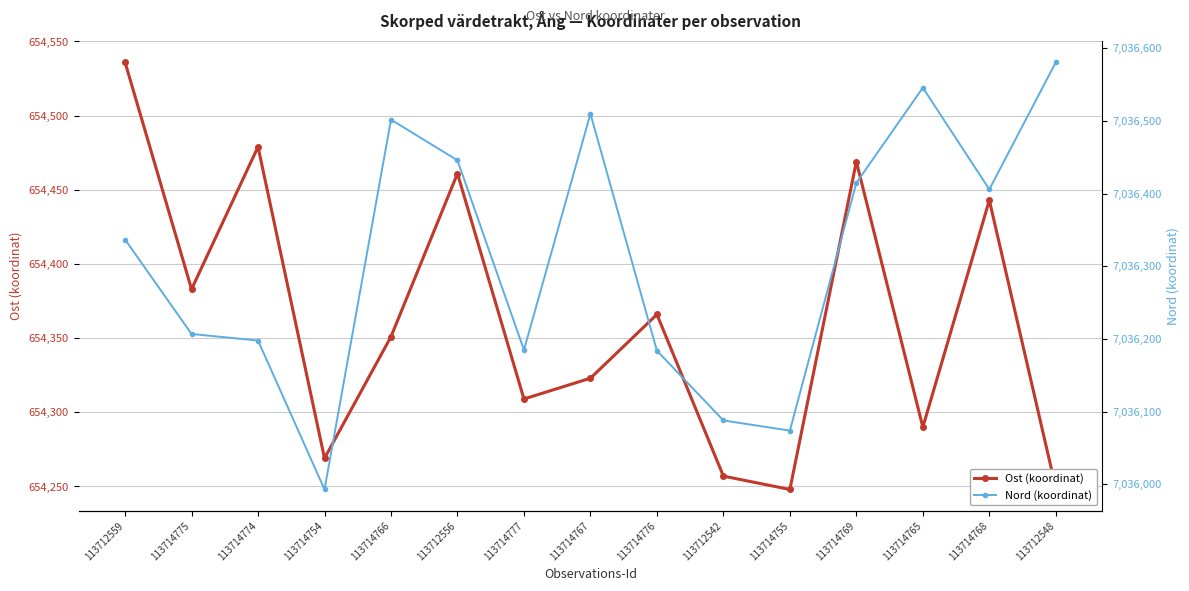

Which series has the largest range (max minus min)?

Nord (koordinat)